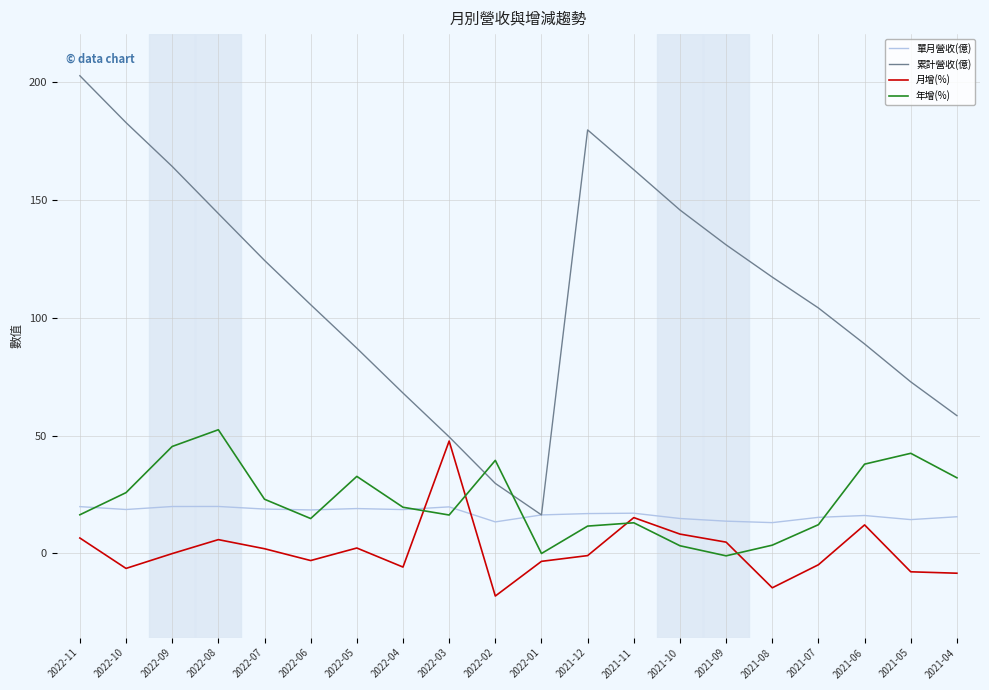

Is this an area chart (filled region under the line)?

No